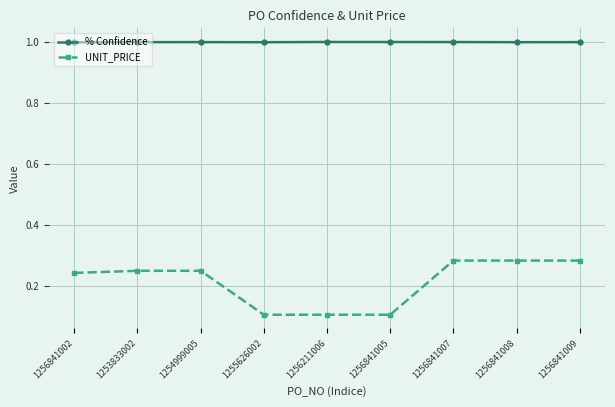

What is the maximum value for % Confidence?

1.0